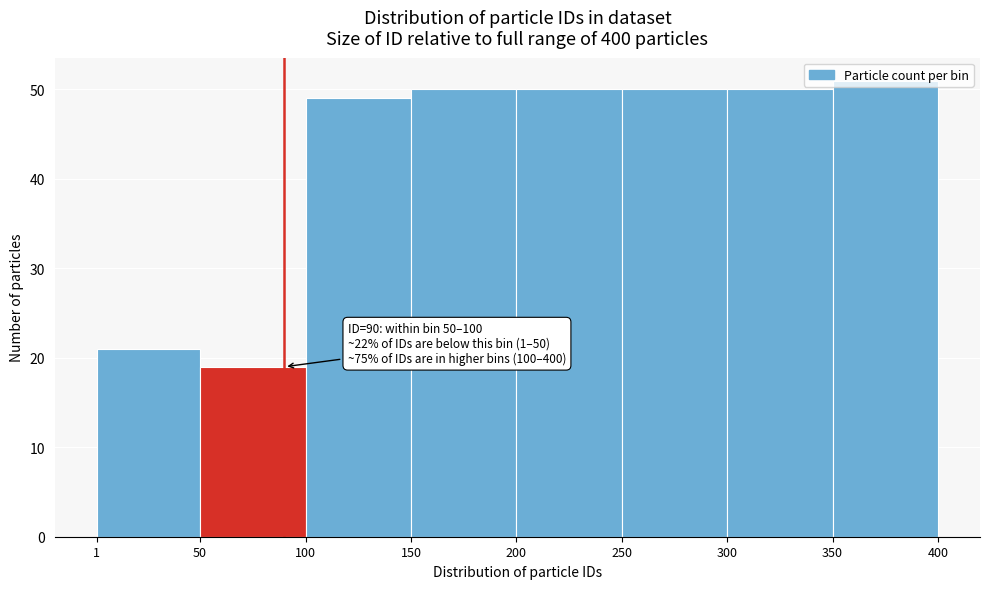

Over which range of the x-axis is the bar tallest?

350 to 400